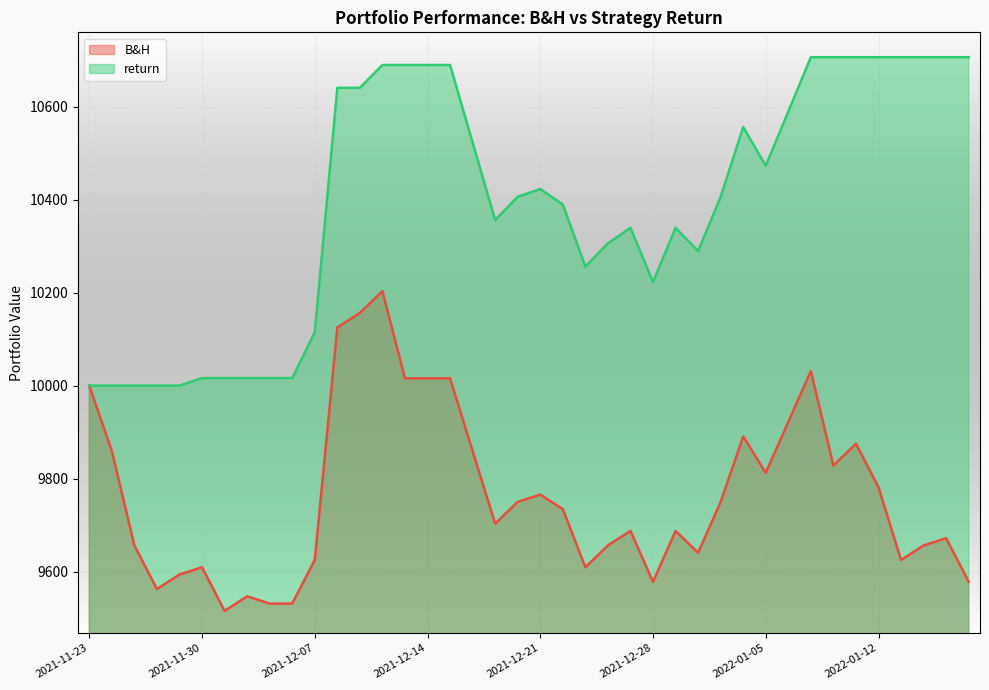

At which category does B&H reach its first local valley?

2021-11-26